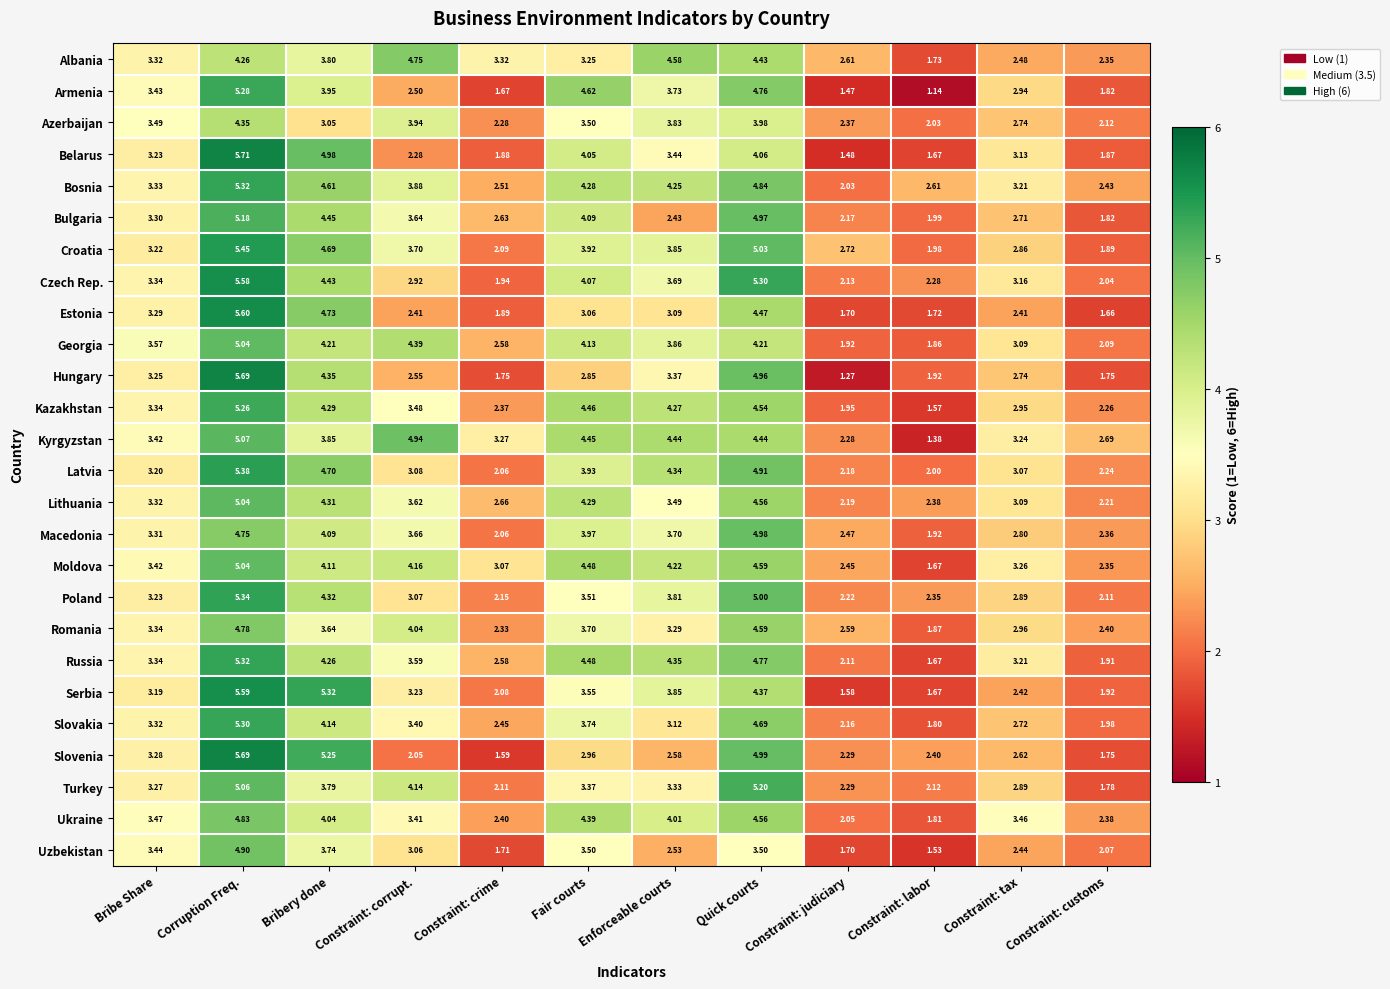

At which label does Poland first exceed 3?

Bribe Share